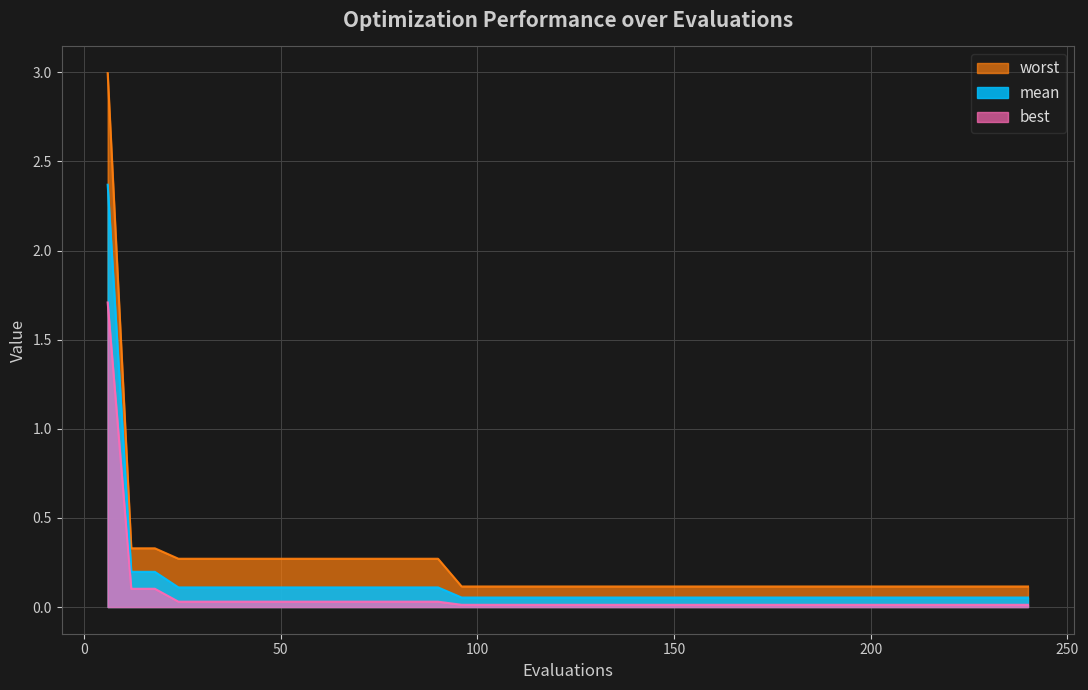

At which category does the chart reach its minimum across all series?

96